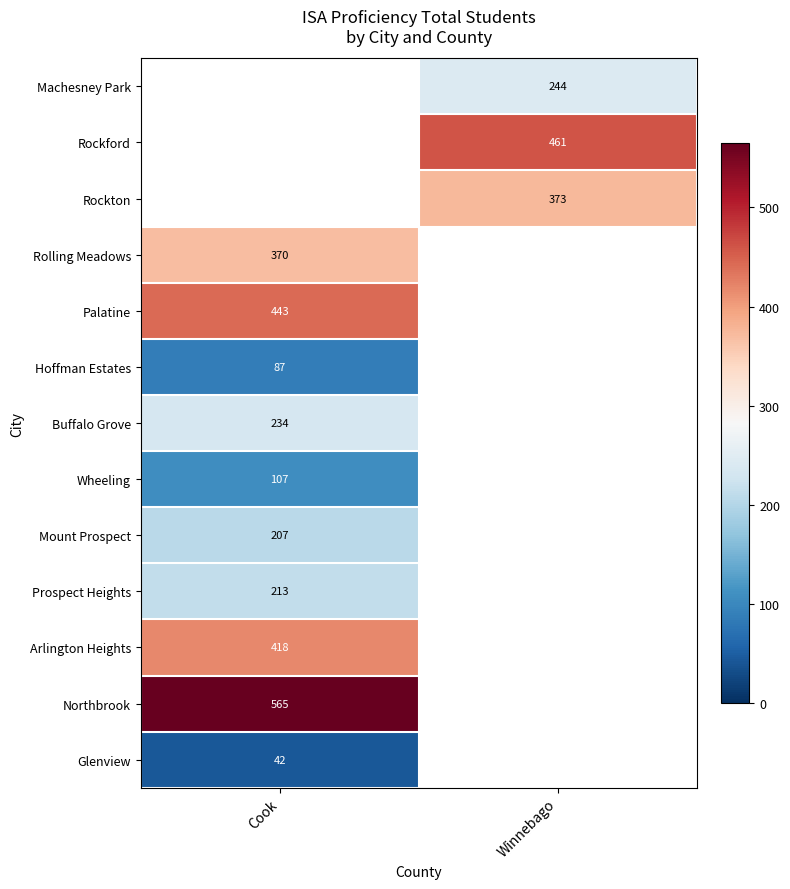

Is it true that Arlington Heights equals 722.9 at Cook?

False